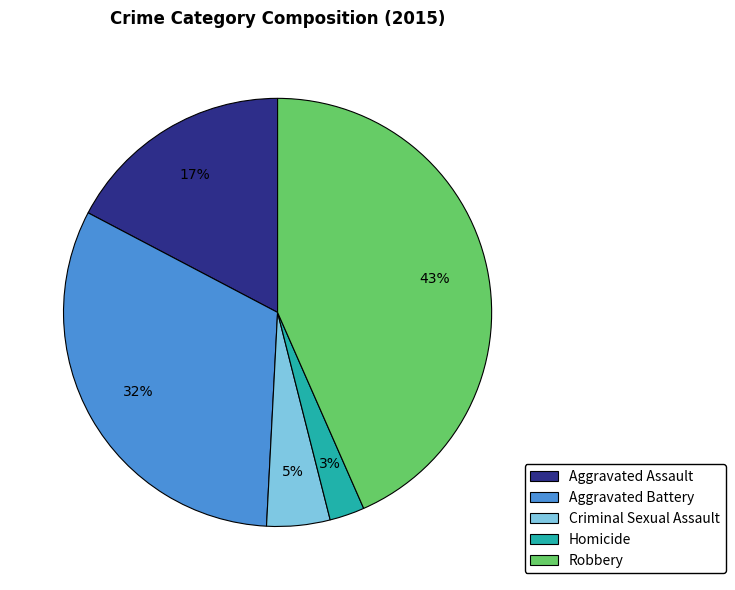

Which category has the biggest portion of the pie?

Robbery